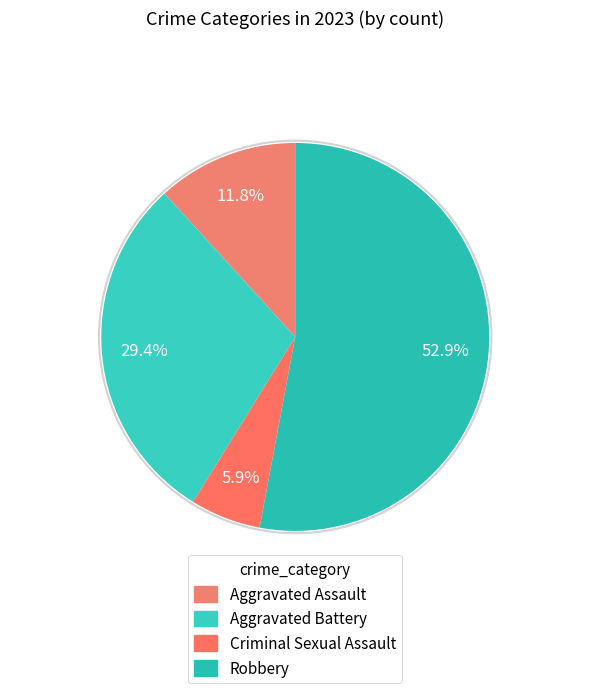

To the nearest percent, what is the difference between the largest and smallest slice percentages?

47%